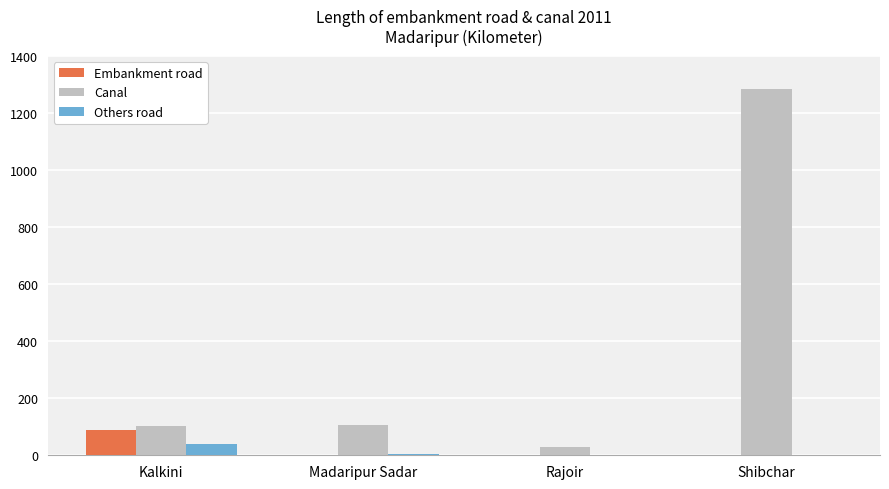

What is the average value of the Canal series?

381